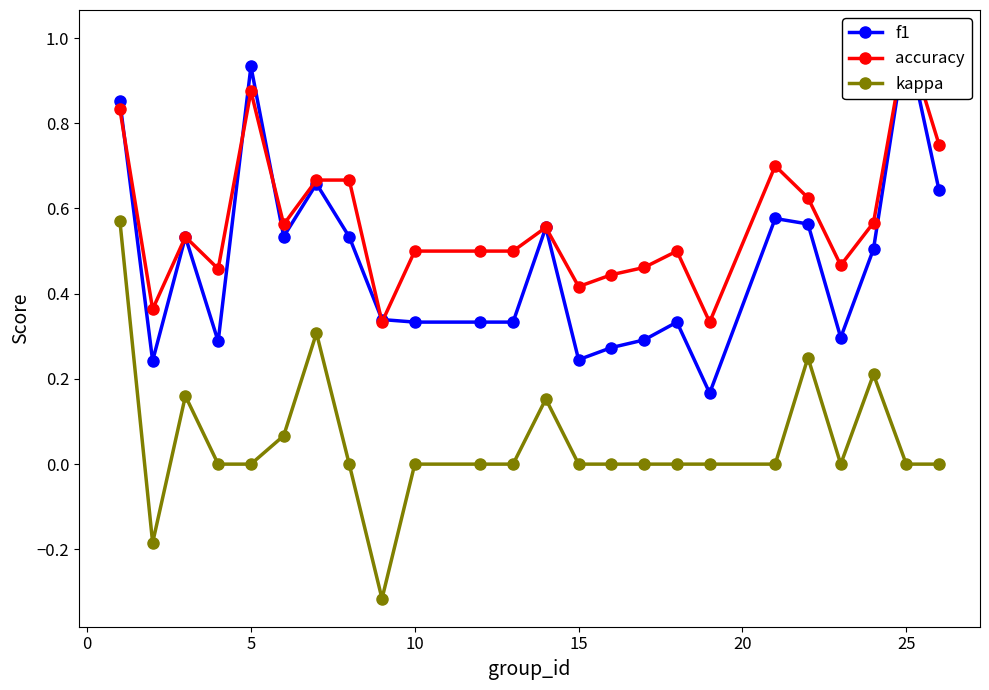

What is the minimum value for f1?

0.2